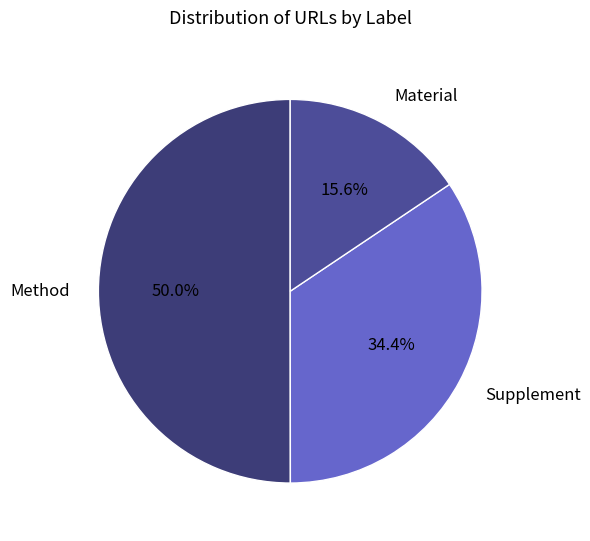

Does Supplement account for over 50% of the chart?

No